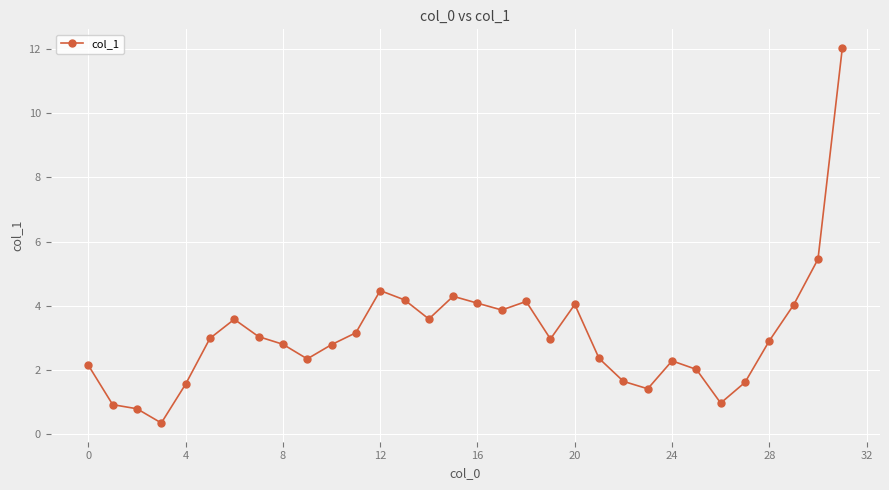

What is the maximum value shown in the chart?

12.0